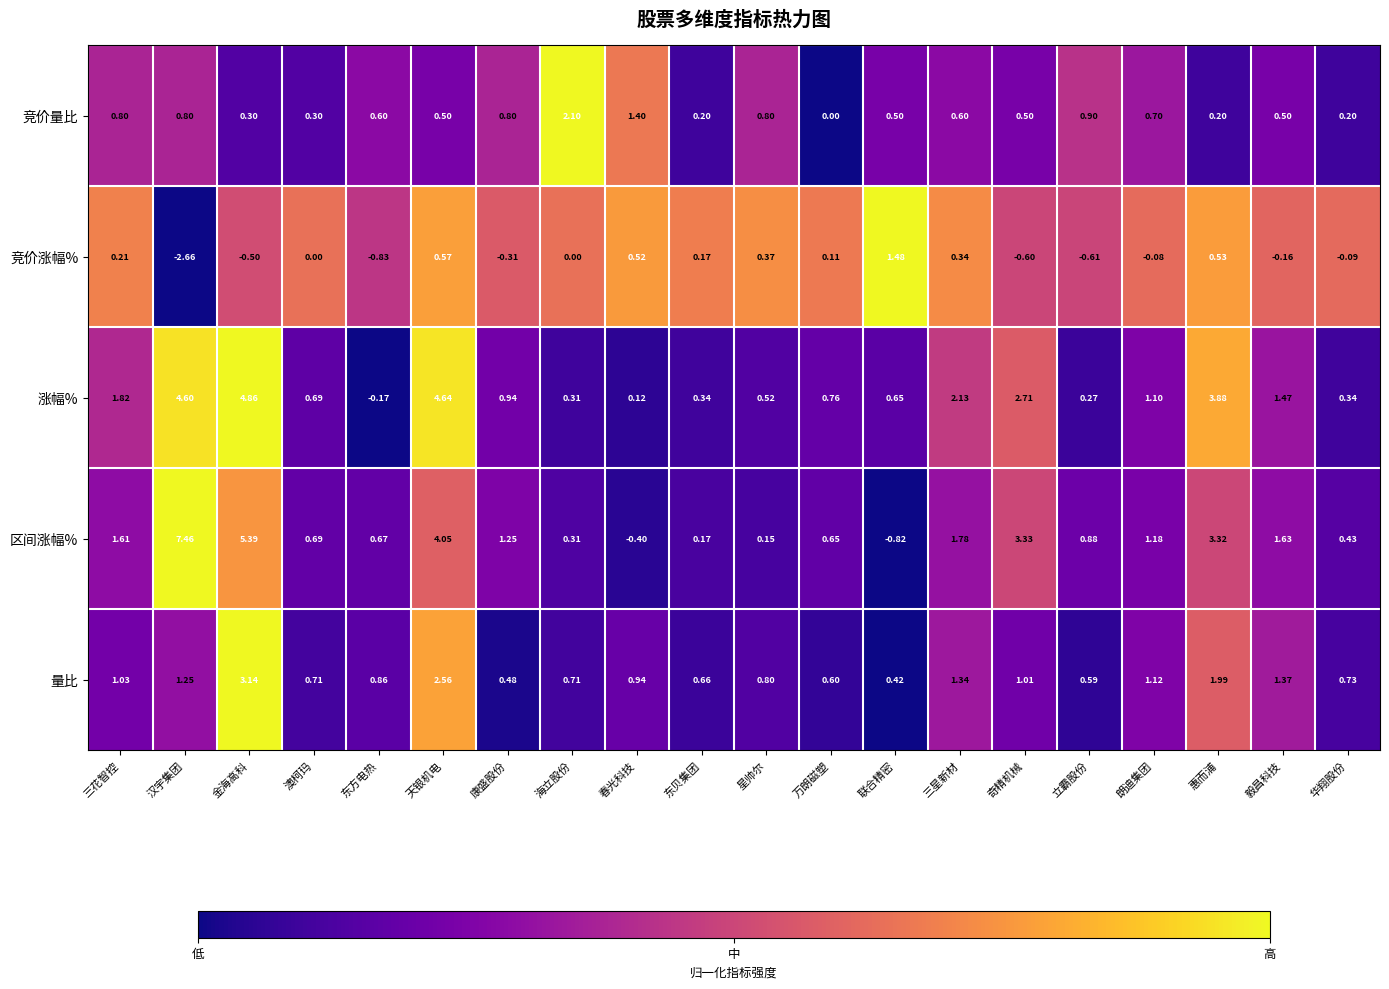

Where is 涨幅% nearest to the value 2?

三星新材